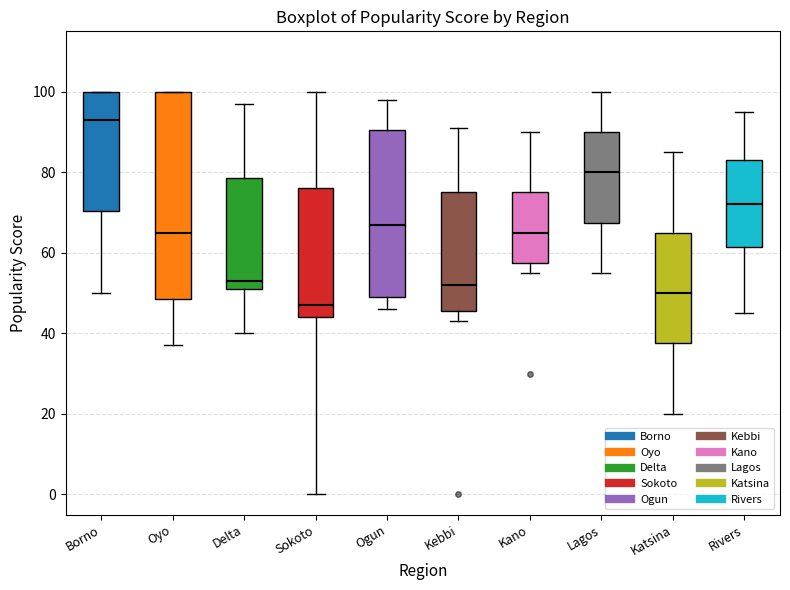

Which box's median line is the lowest?

Sokoto